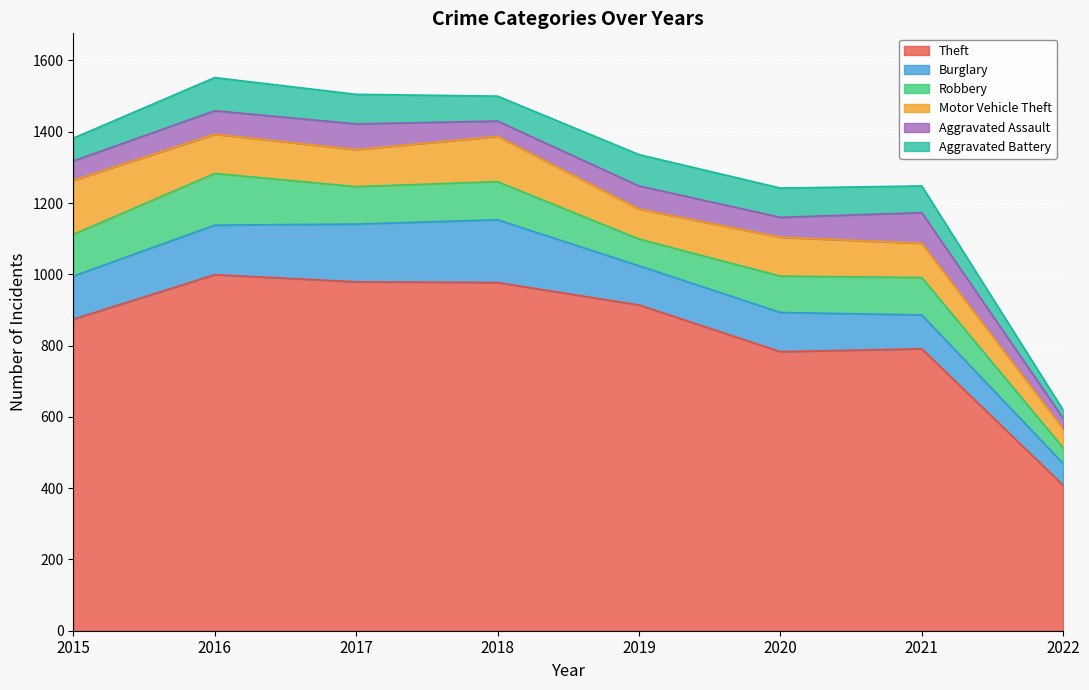

At which category does Aggravated Battery reach its first local valley?

2018